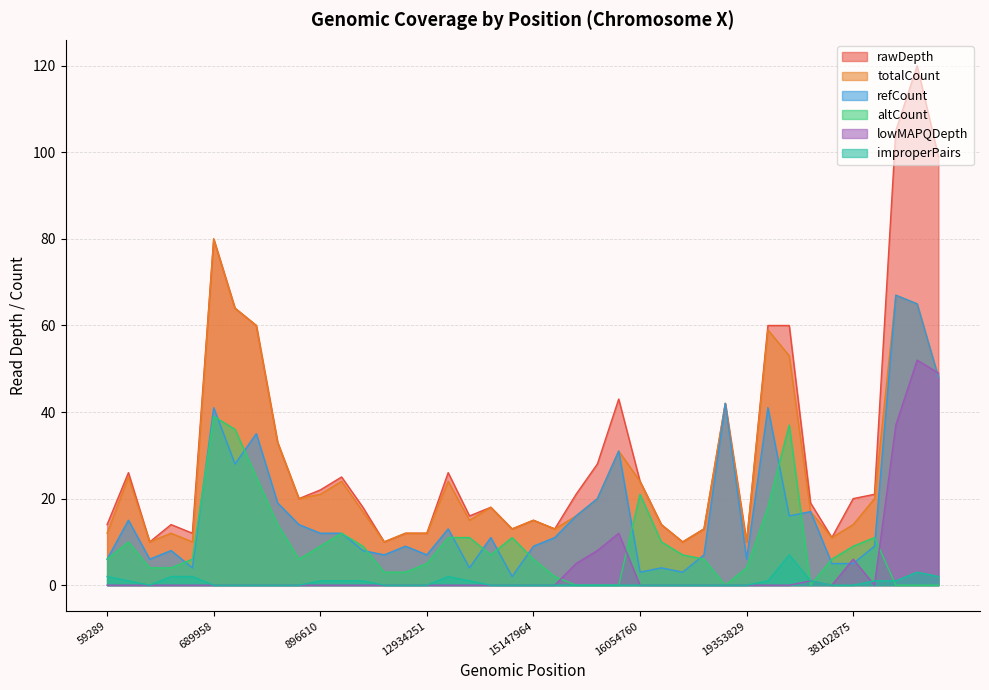

Where do improperPairs and altCount first cross each other?

21413275 and 23503456